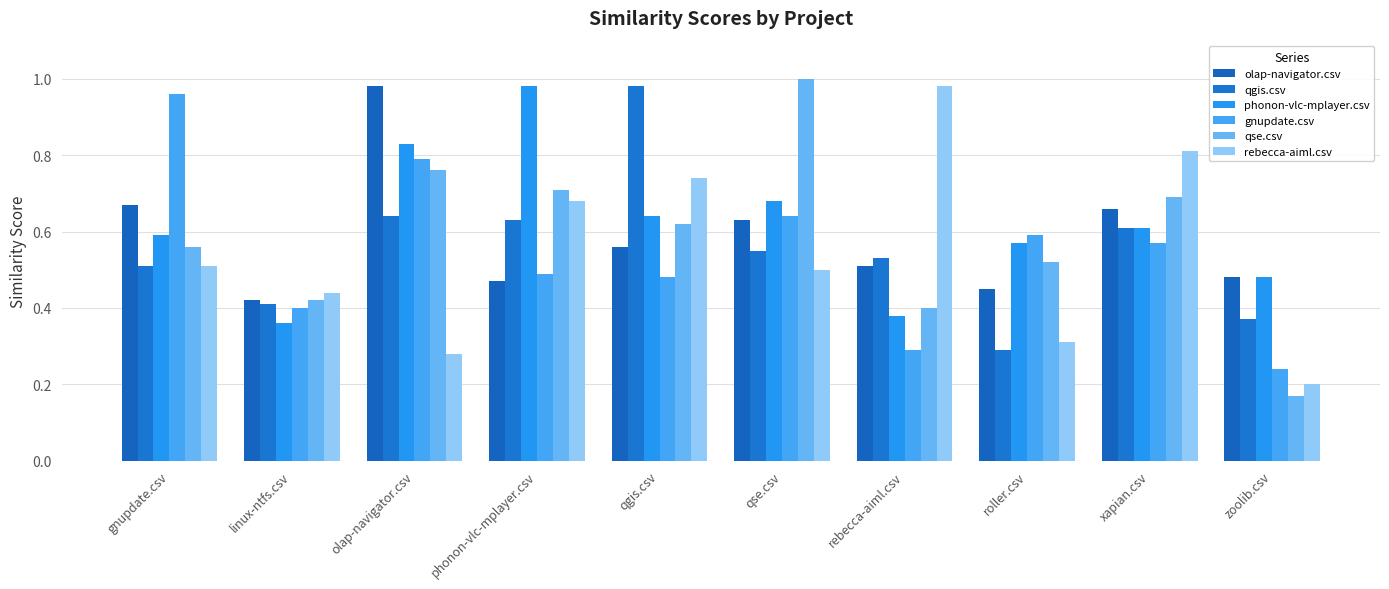

What is the minimum value for qgis.csv?

0.3